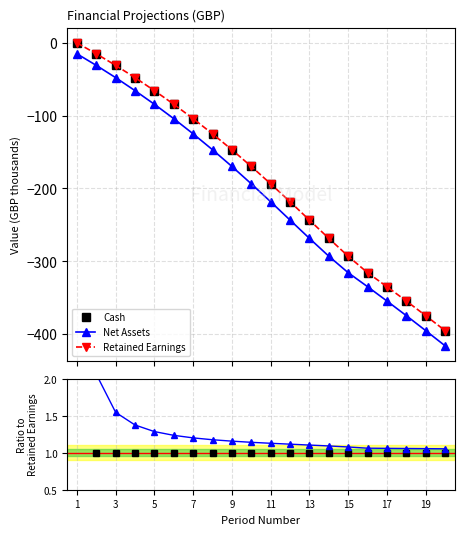

Which series has the largest total across all categories?

Retained Earnings